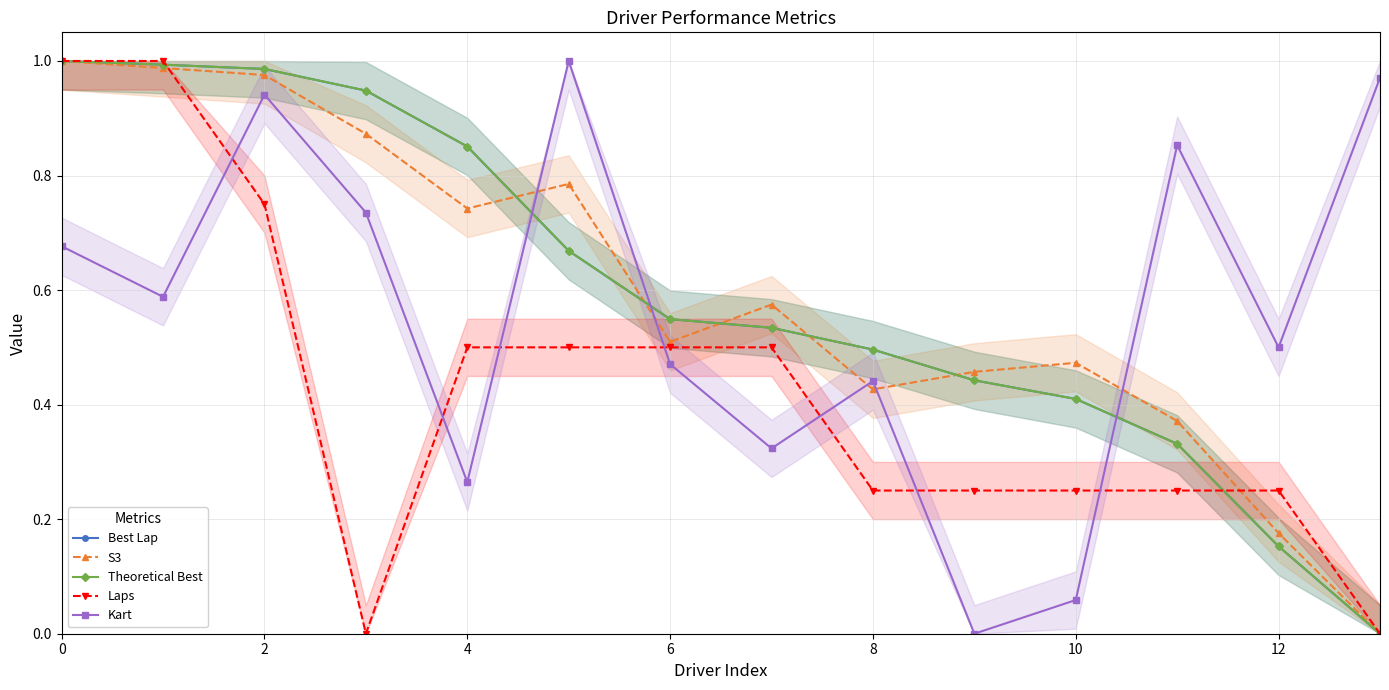

At how many categories does at least one series exceed 0?

14